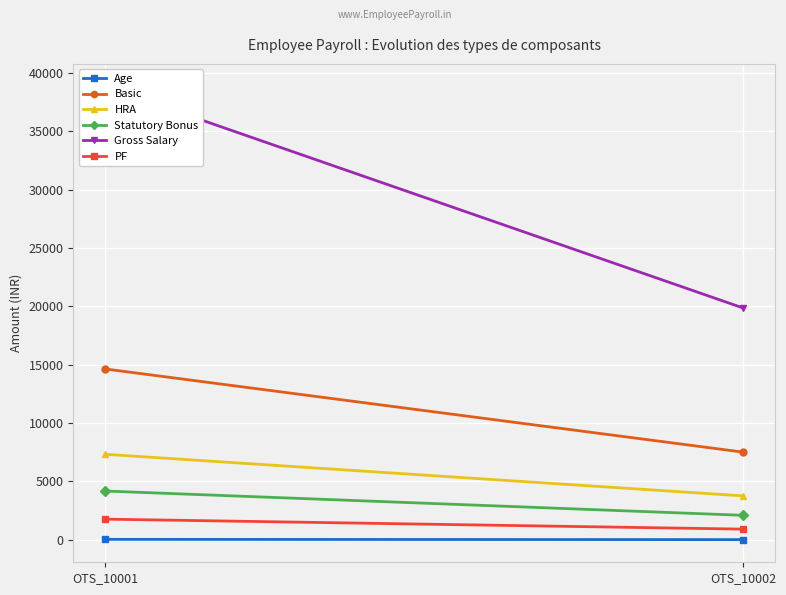

Which category has the lowest value across all series?

OTS_10002